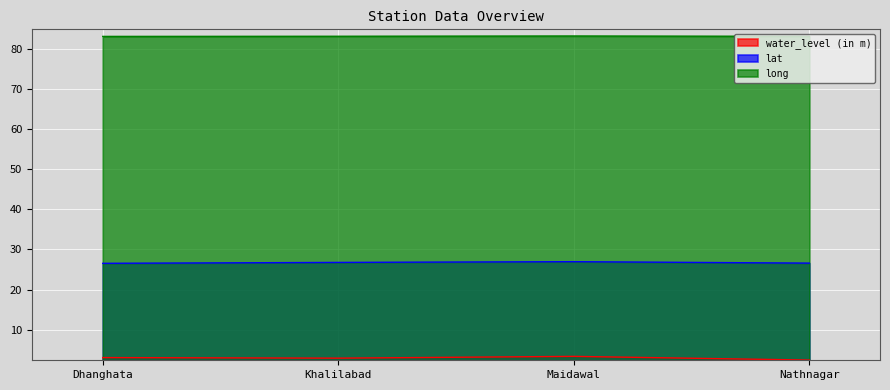

Reading left to right, extract all data points from this chart.

water_level (in m): 3.1	3.0	3.4	2.5
lat: 26.6	26.8	27.0	26.6
long: 83.0	83.0	83.1	83.0